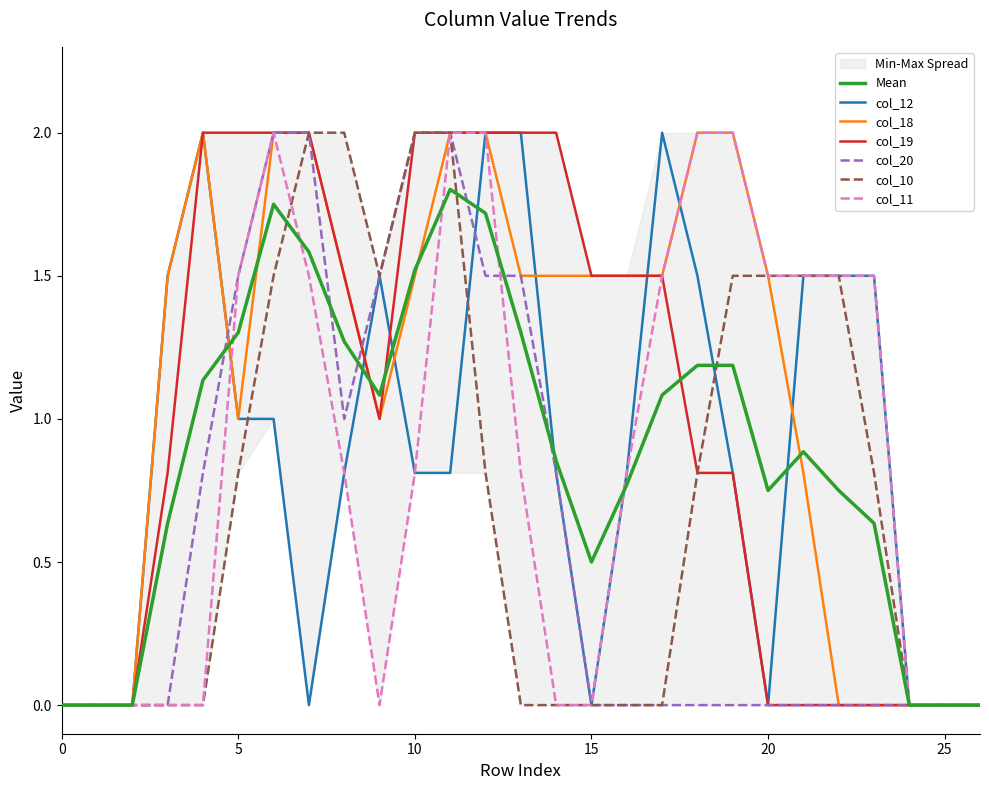

Where is the first local minimum for col_19?

9